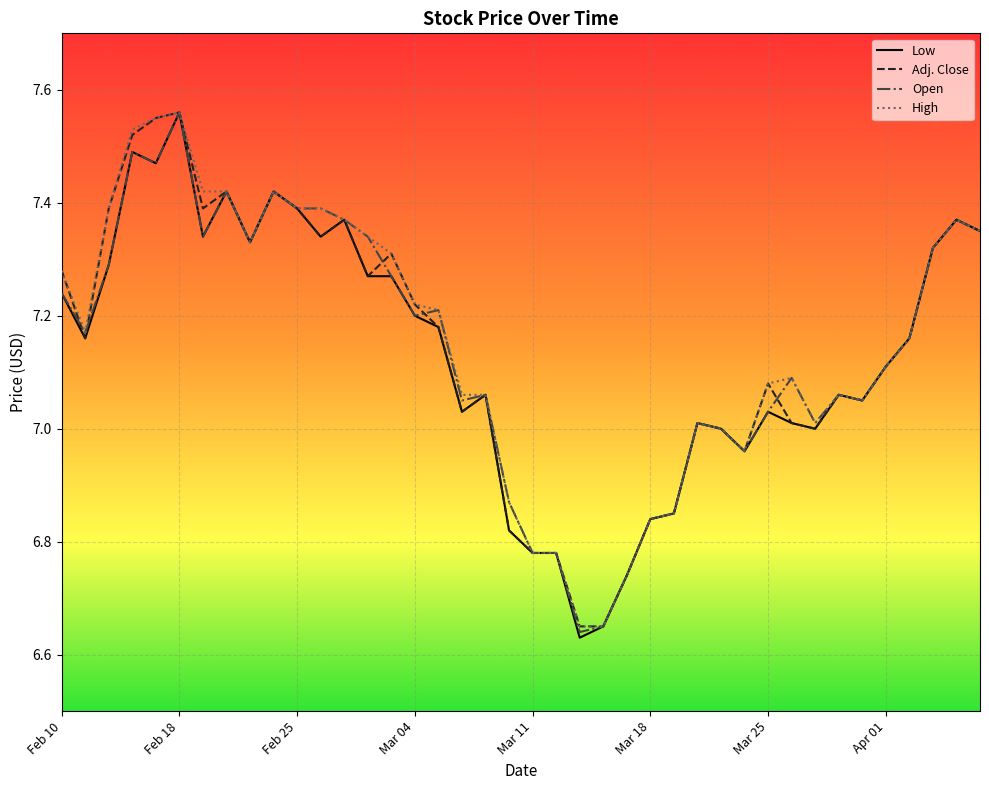

At which category is the sum across all series the highest?

Feb 18